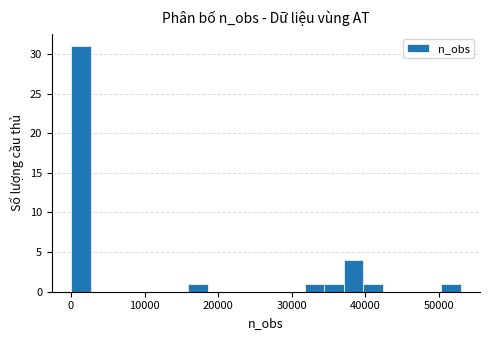

Around what value on the x-axis is the tallest bar? Give the approximate position of its centre, as read against the axis.

1000